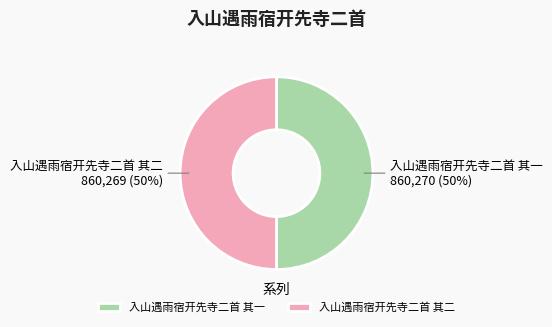

To the nearest percent, what percentage of the pie is 入山遇雨宿开先寺二首 其二?

50%